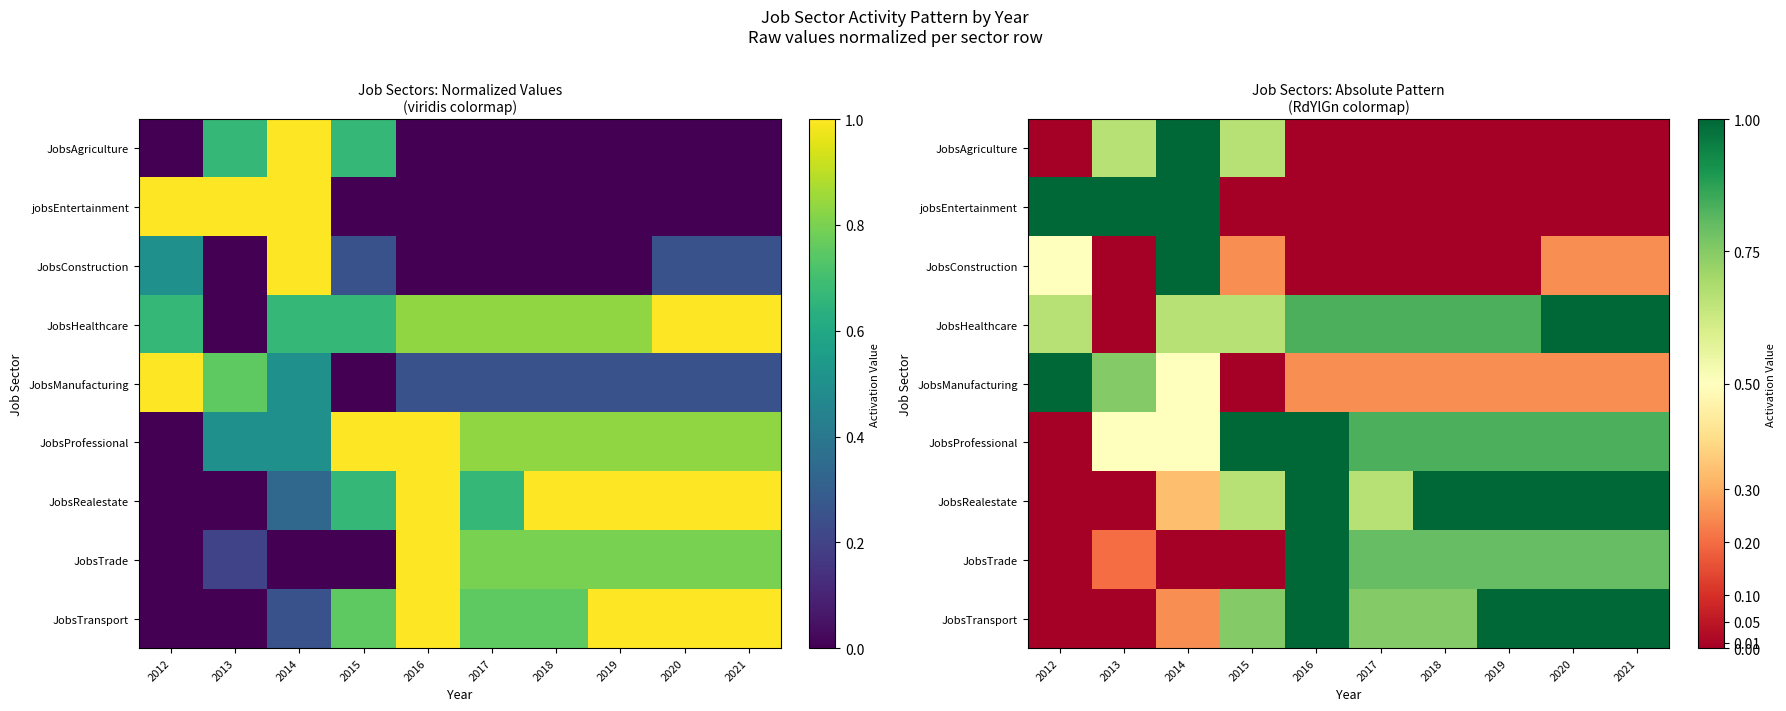

The value of JobsRealestate at 2019 is 1.0. True or false?

True